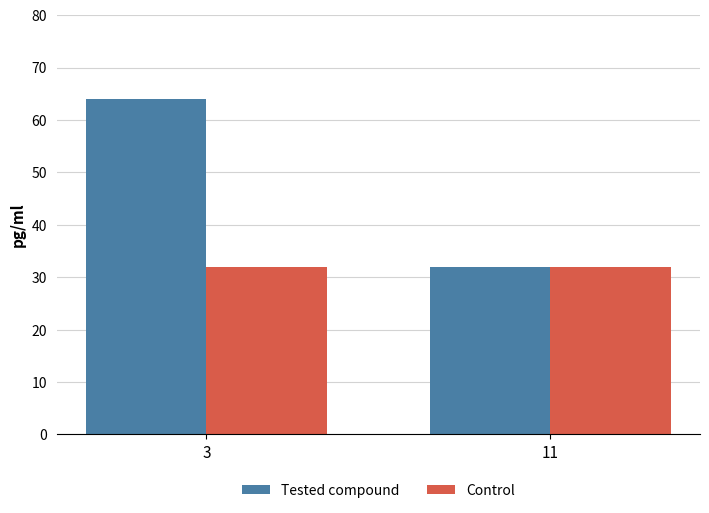

What is the sum of all Tested compound values?

96